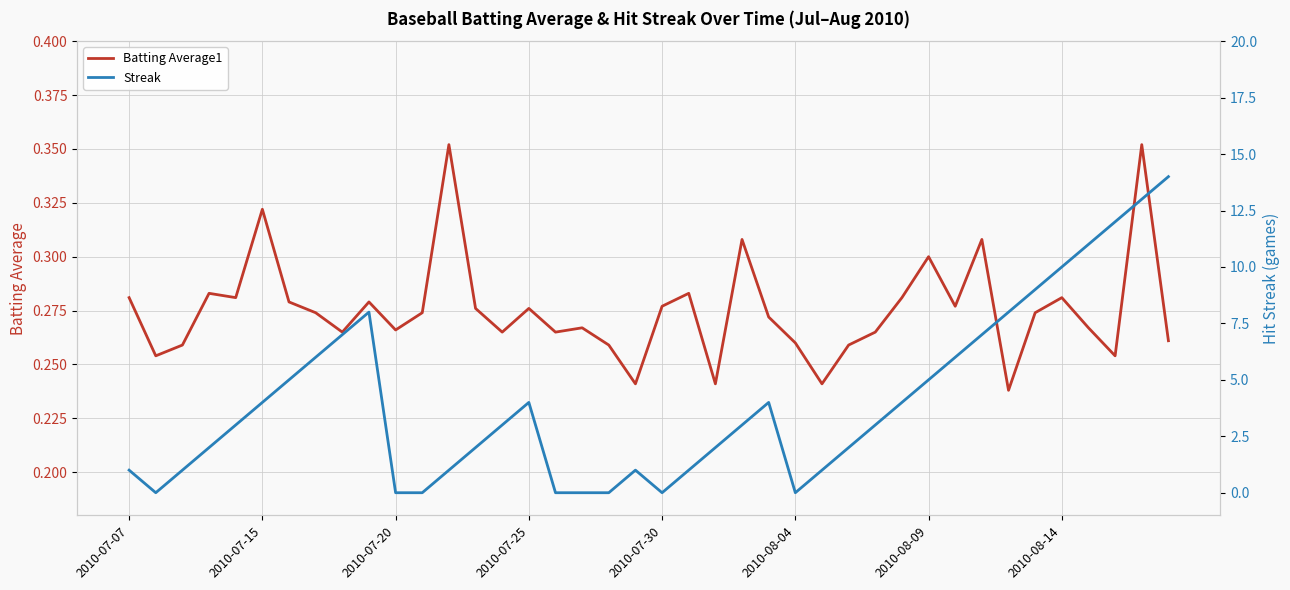

What value does the Batting Average1 series have at 8?

0.3